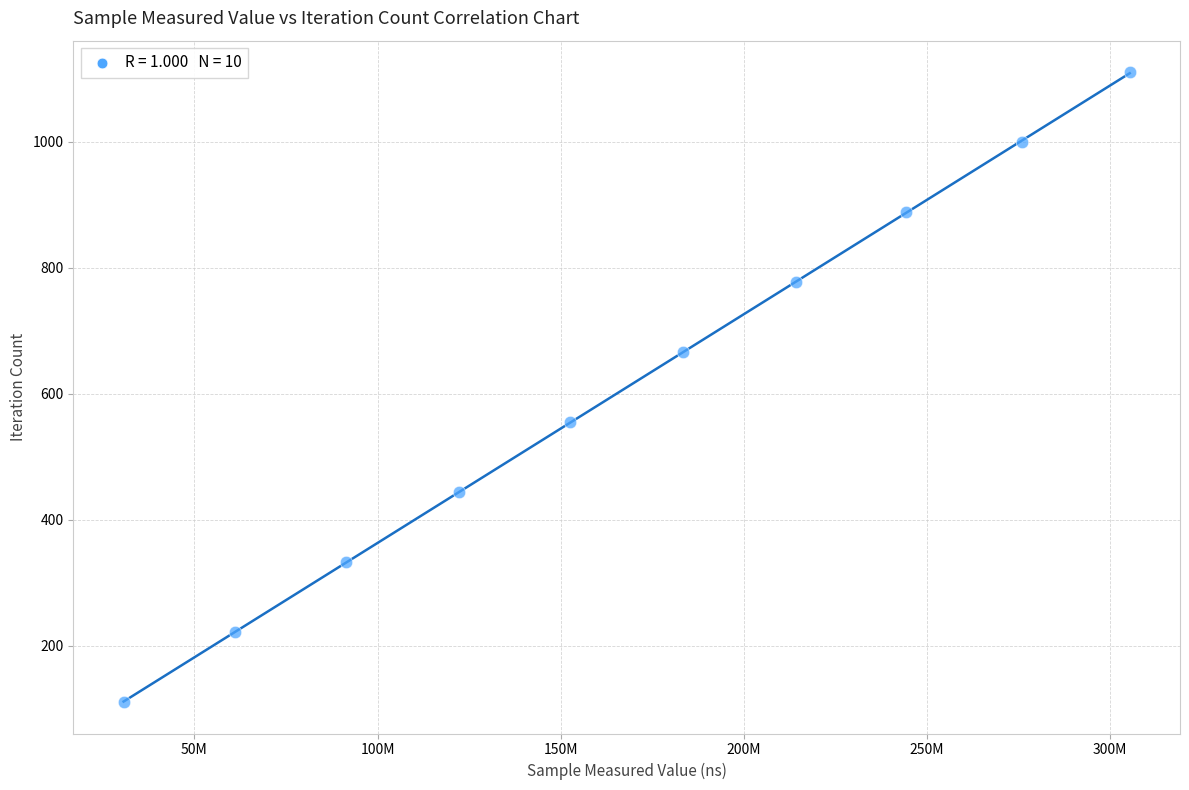

What is the range of X values (max minus min)?

274658016